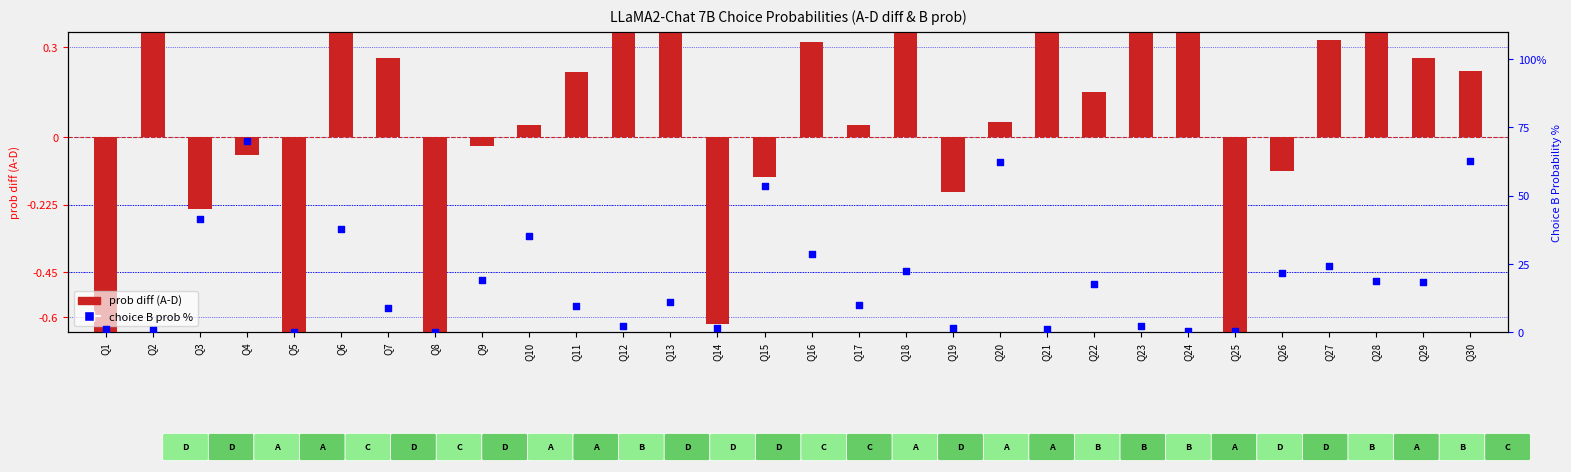

What is the total value across all series at Q28?

19.4